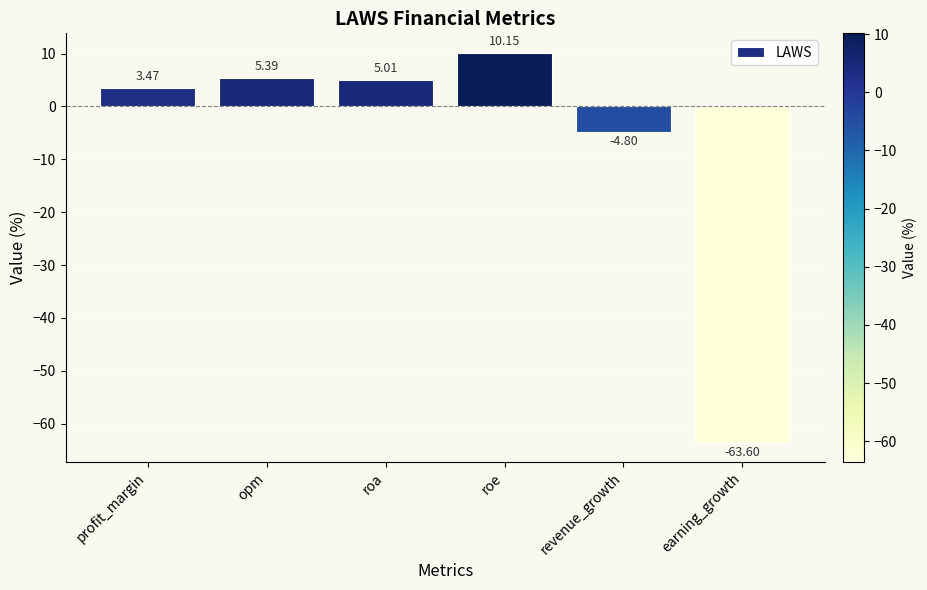

Rank the categories by value from highest to lowest.

roe, opm, roa, profit_margin, revenue_growth, earning_growth